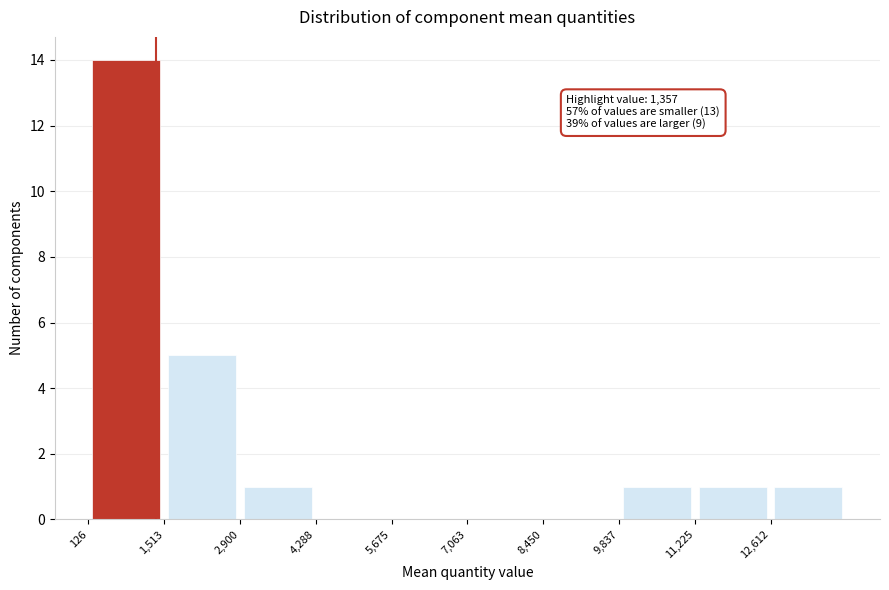

Over which range of the x-axis is the bar tallest?

200 to 1600